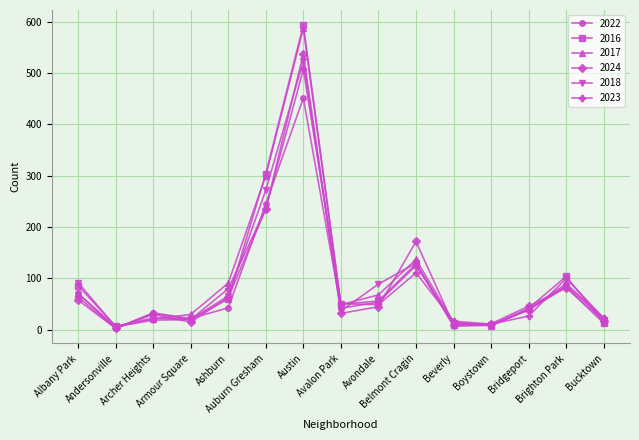

What is the difference between the maximum and minimum values in the 2023 series?

504